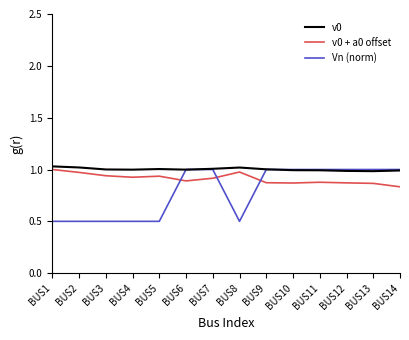

True or false: v0 has a value of 1.5 at BUS14.

False